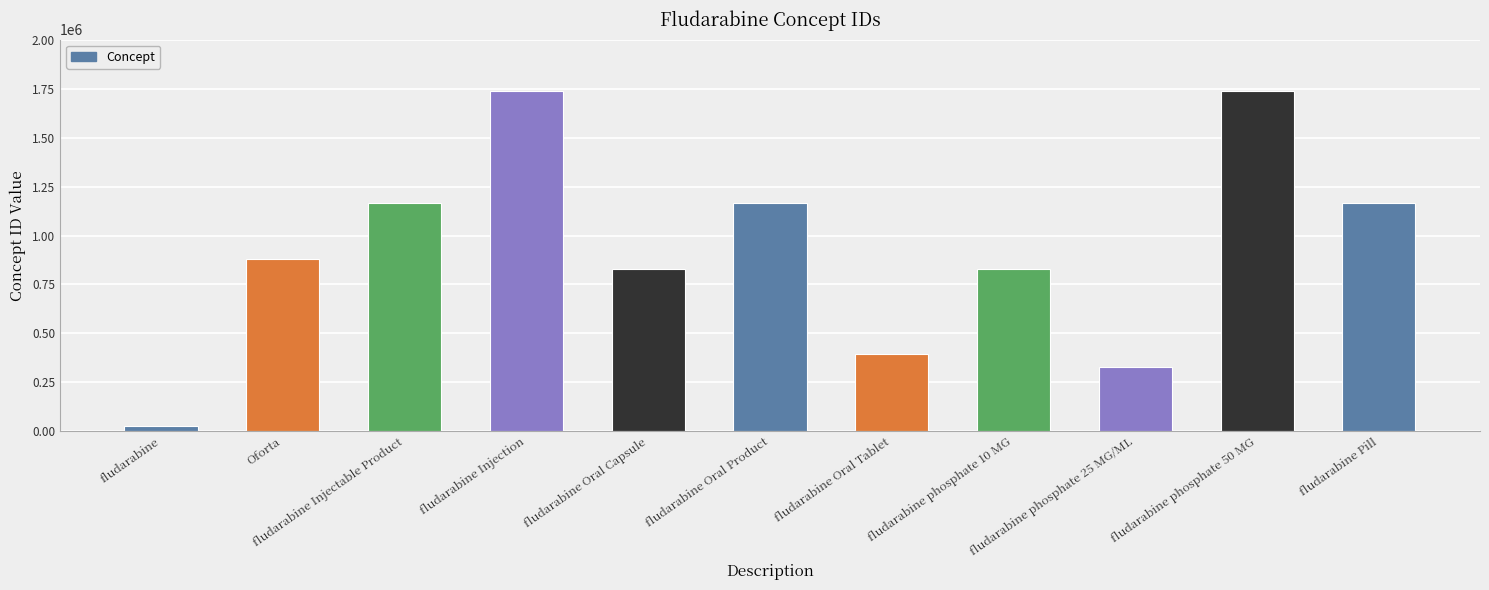

What is the value of the 8th bar from the left?

828705